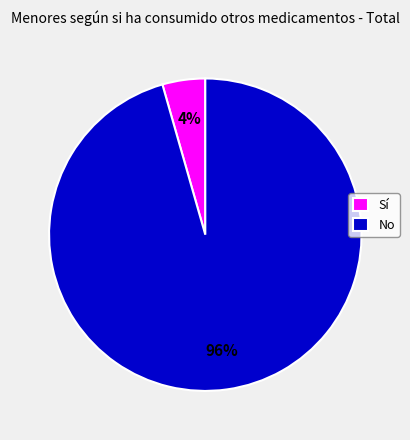

Which has a higher value, Sí or No?

No